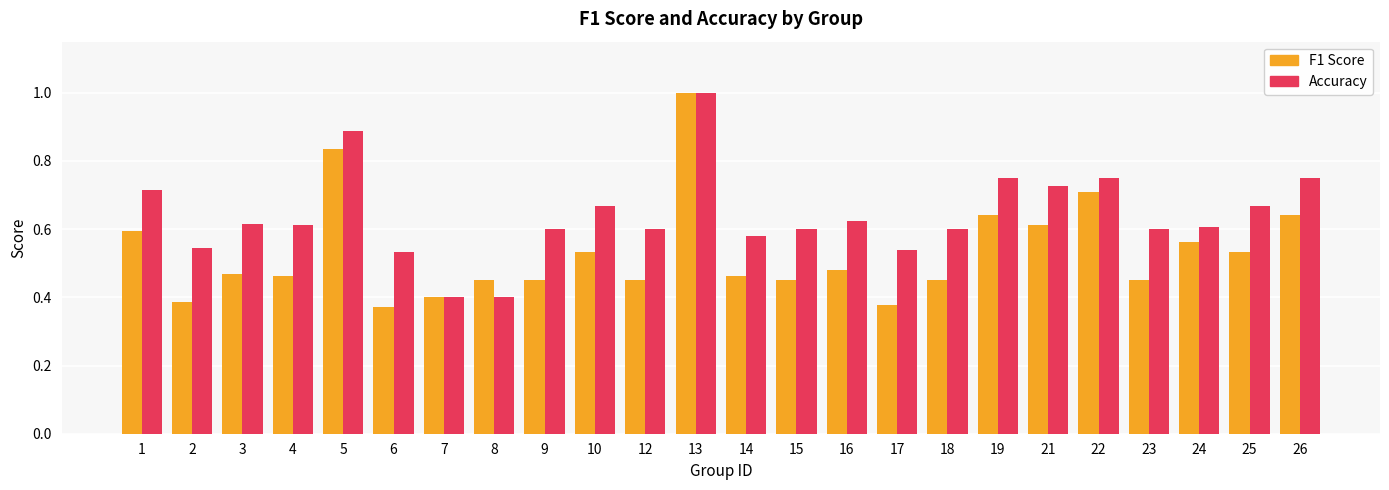

At which category is the sum across all series the highest?

13